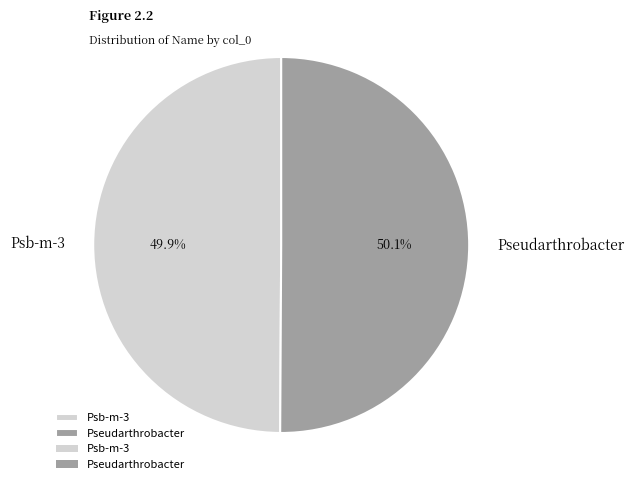

Is the sum of Pseudarthrobacter and Psb-m-3 greater than half?

Yes